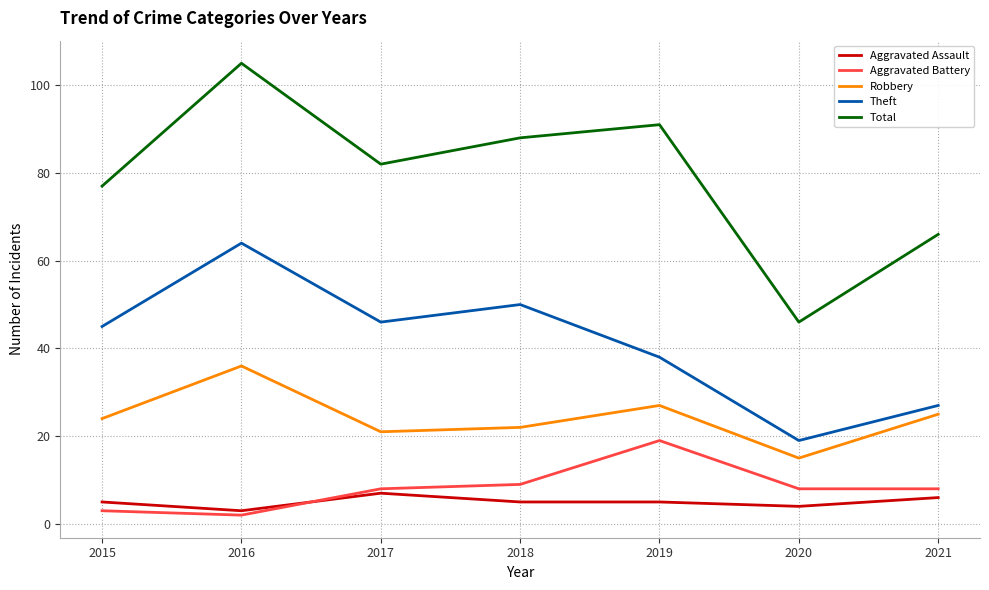

Which series changed the most between 2015 and 2021?

Theft